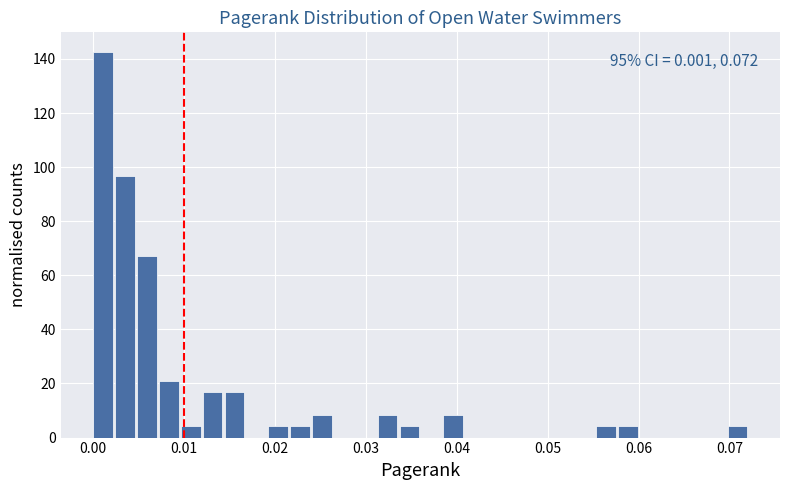

Read against the x-axis, roughly where is the centre of the tallest bar?

0.001